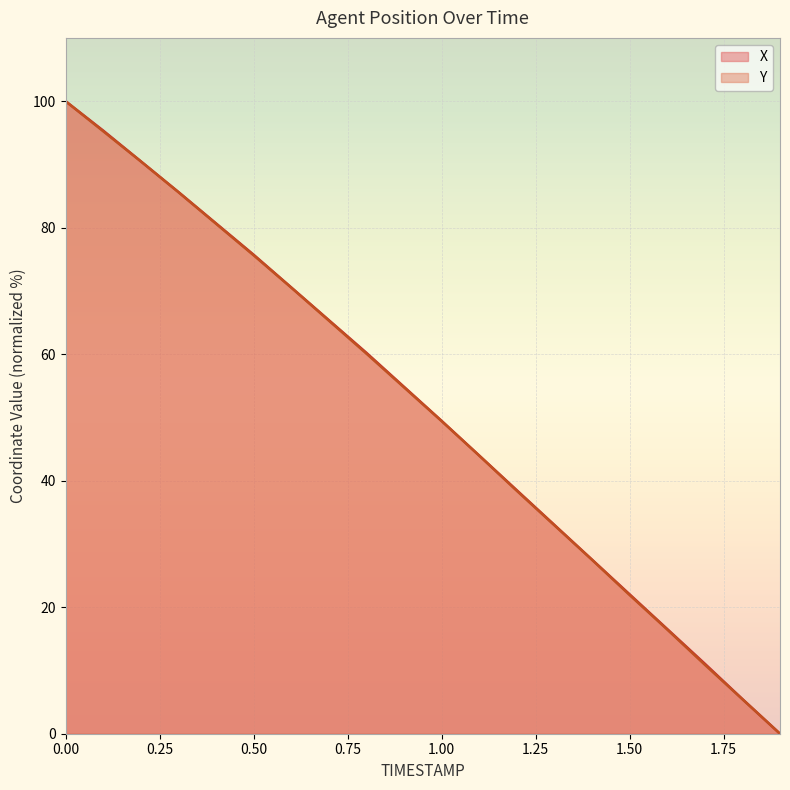

What position from the right is 1.8?

2